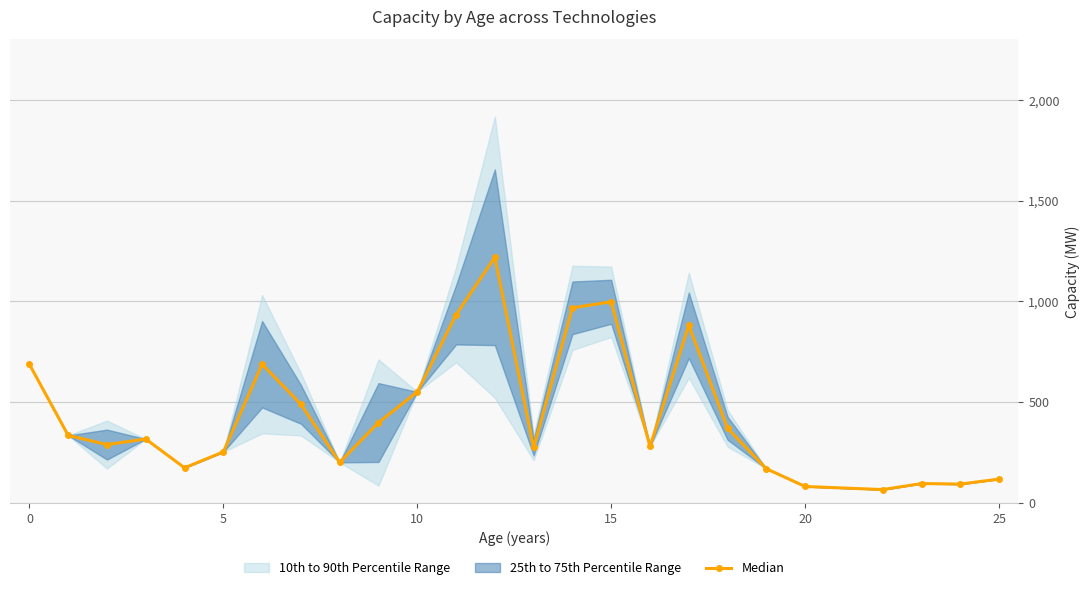

What is the change in value from −5 to 30?

-198.9